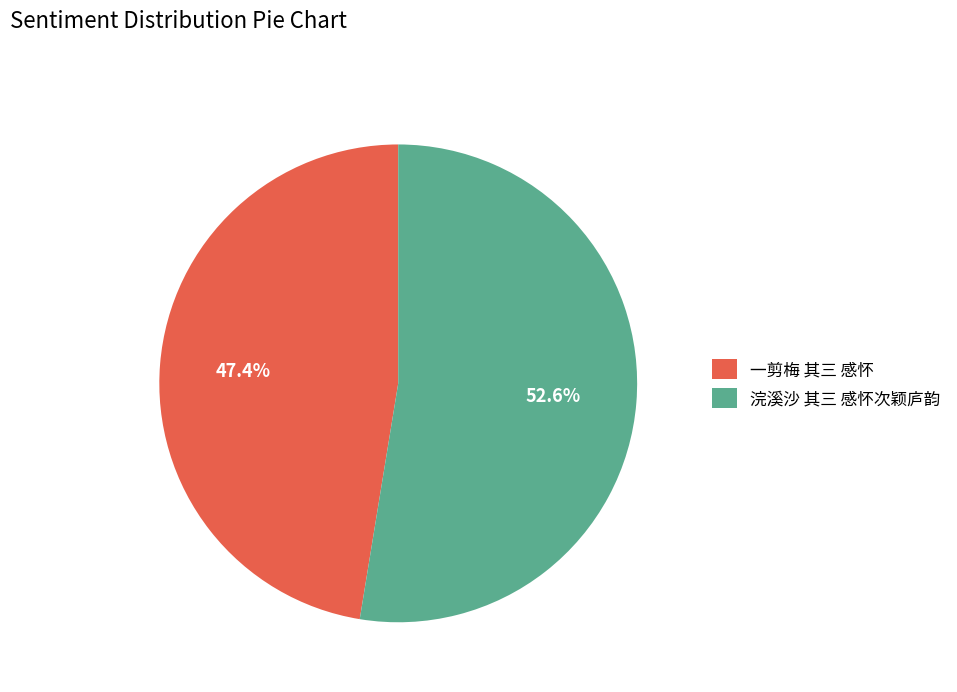

True or false: 一剪梅 其三 感怀 accounts for 47% of the total.

True